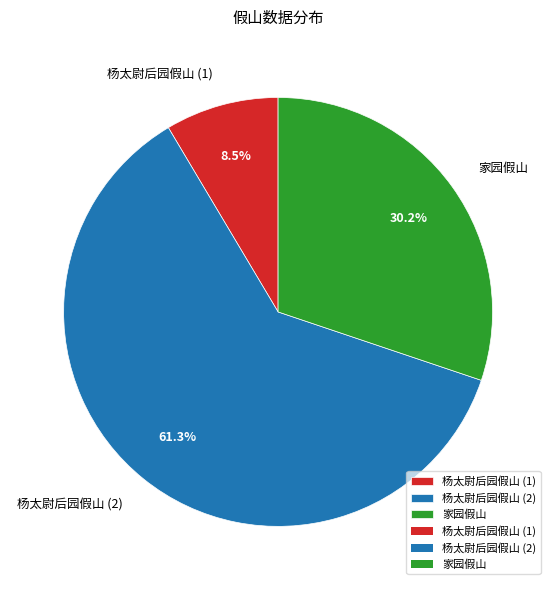

To the nearest percent, what is the difference between the largest and smallest slice percentages?

53%